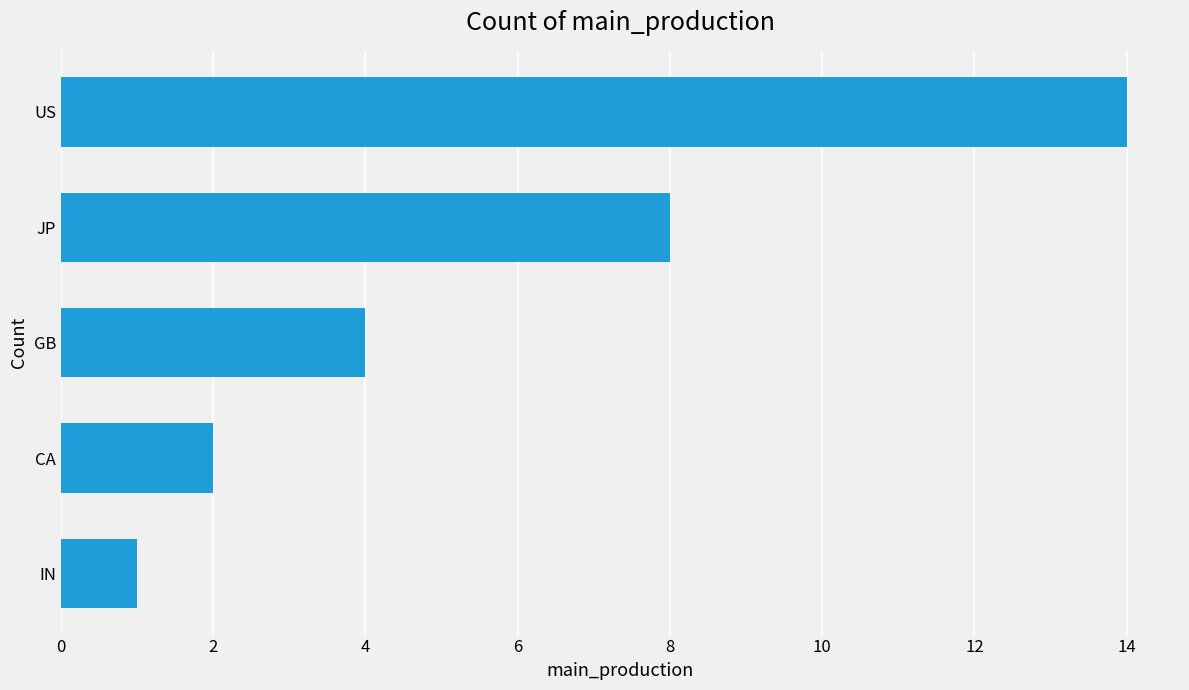

At which label is the value closest to 7?

JP